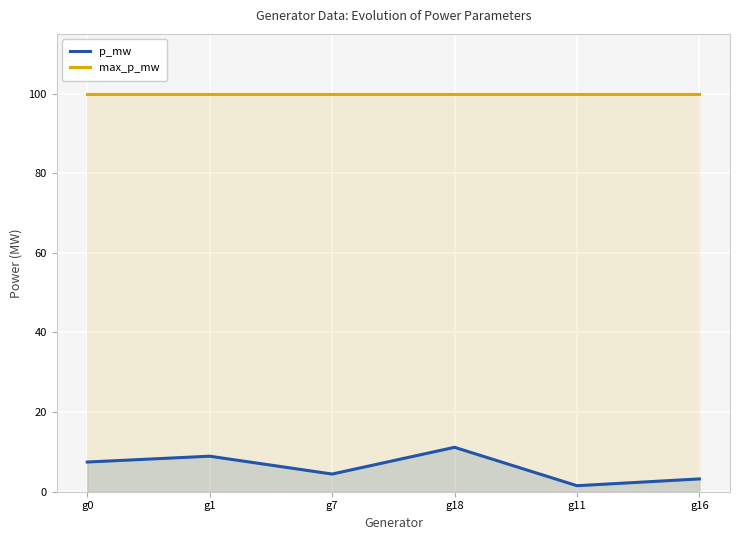

True or false: max_p_mw and p_mw cross at least once.

False